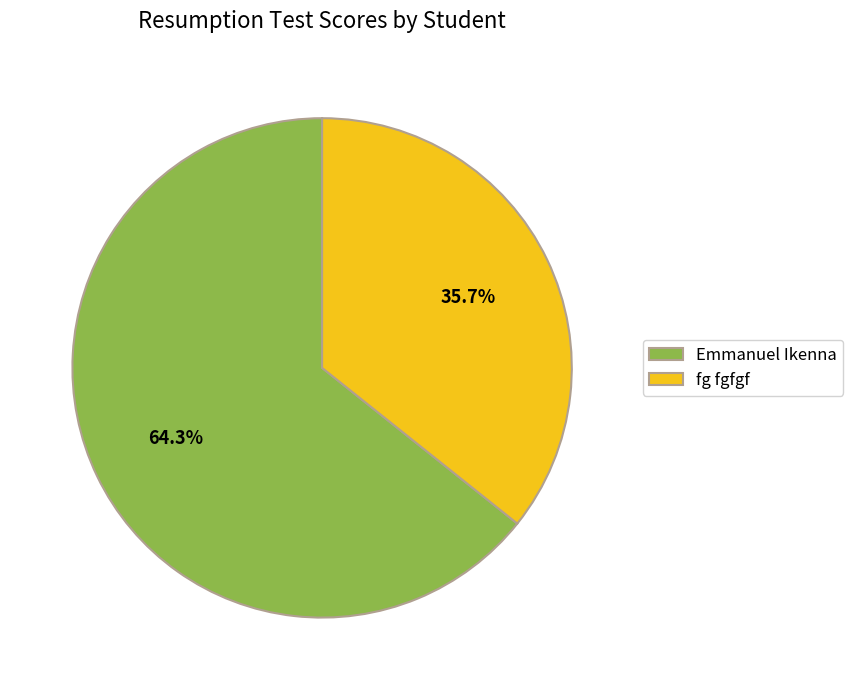

Which category has the biggest portion of the pie?

Emmanuel Ikenna